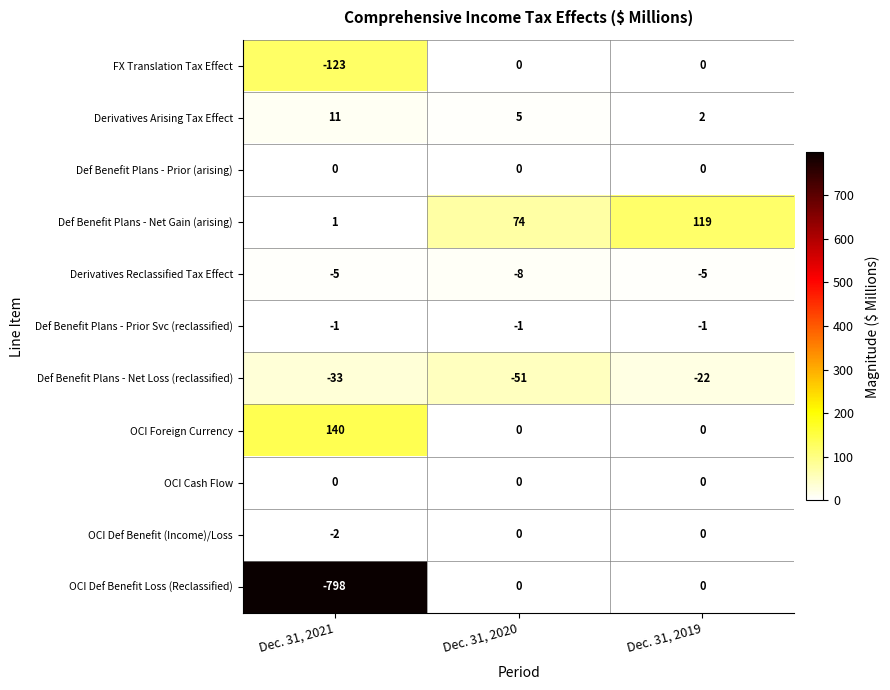

Between Dec. 31, 2021 and Dec. 31, 2019, which series saw the biggest shift?

OCI Def Benefit Loss (Reclassified)